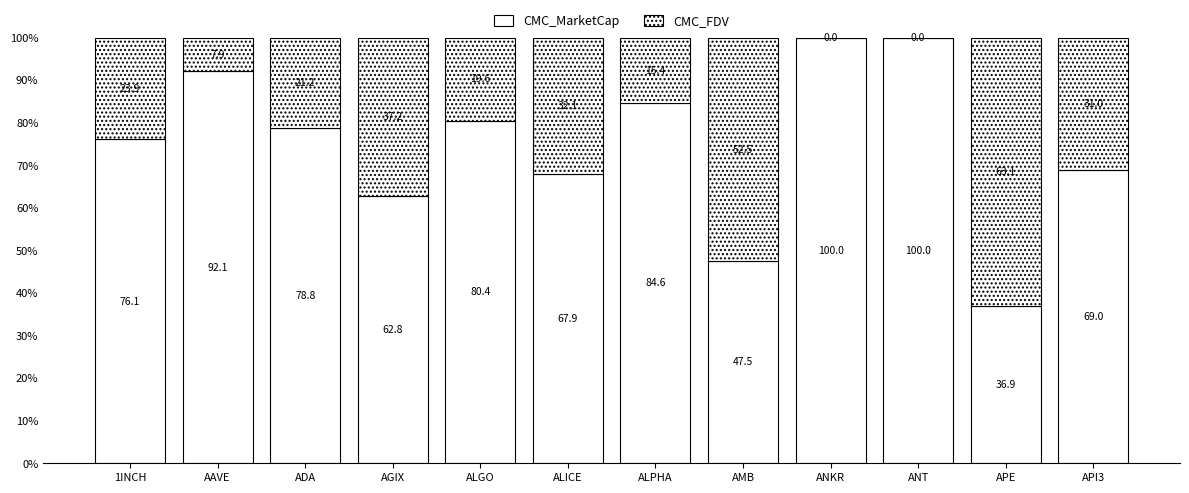

How many categories are shown in the chart?

12